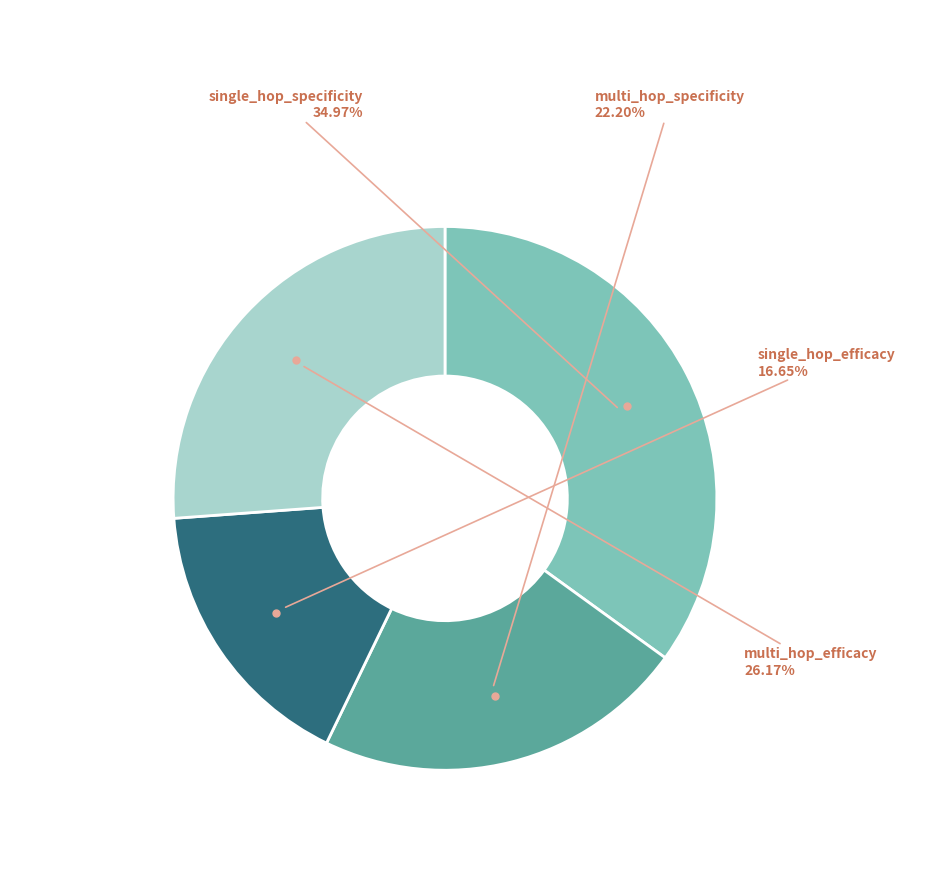

Which has a higher value, multi_hop_specificity or single_hop_efficacy?

multi_hop_specificity